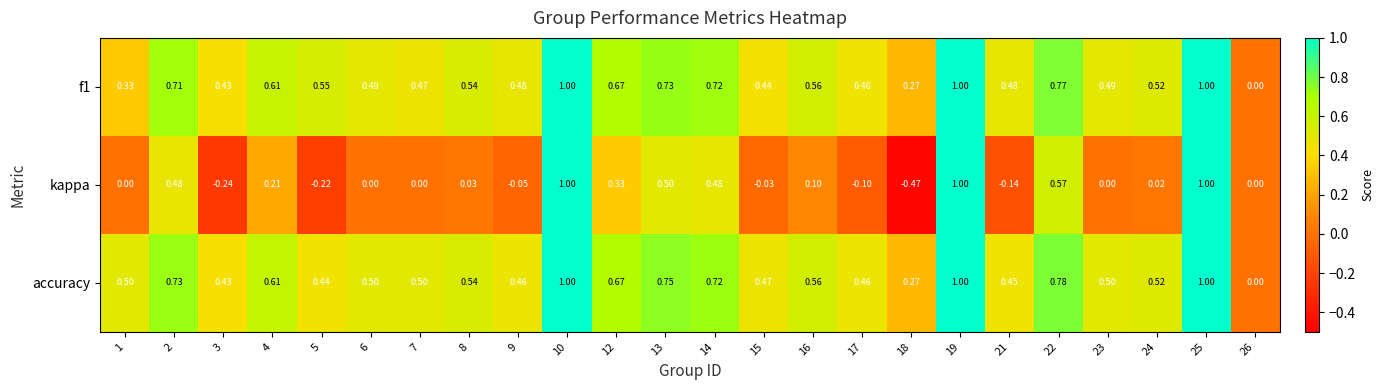

Which series has the largest total across all categories?

accuracy